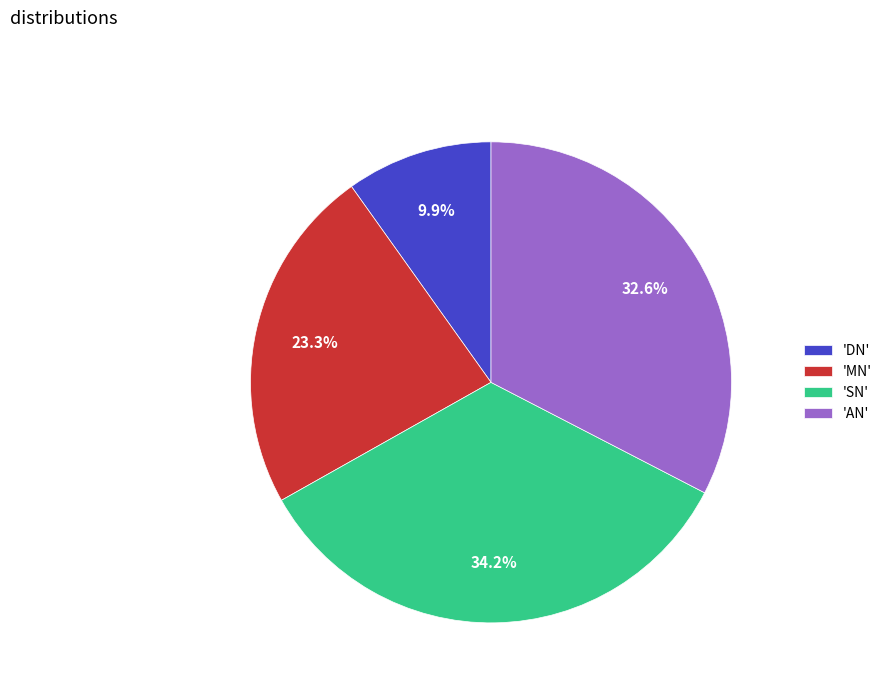

Count the number of slices in the pie.

4